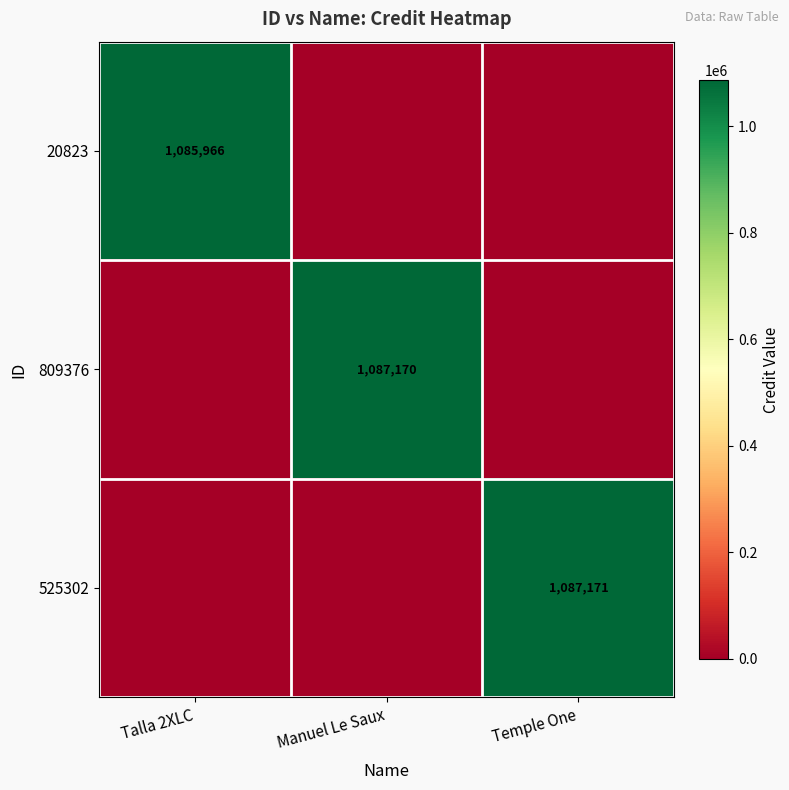

Is it true that 809376 equals 1087170 at Manuel Le Saux?

True